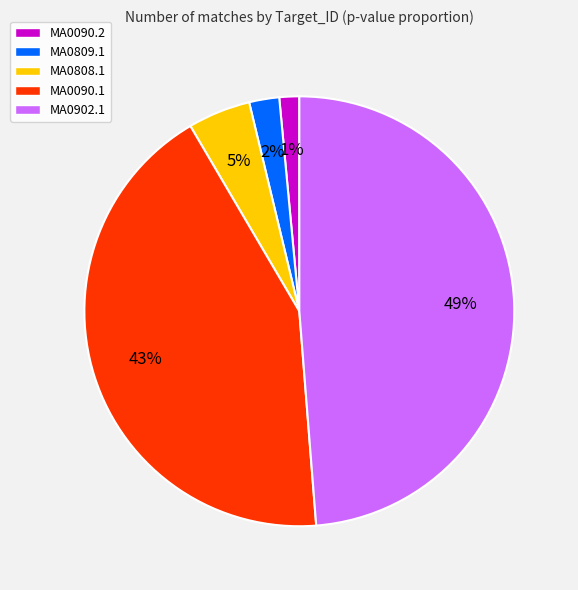

To the nearest percent, what is the difference between the MA0809.1 and MA0090.2 slice percentages?

1%